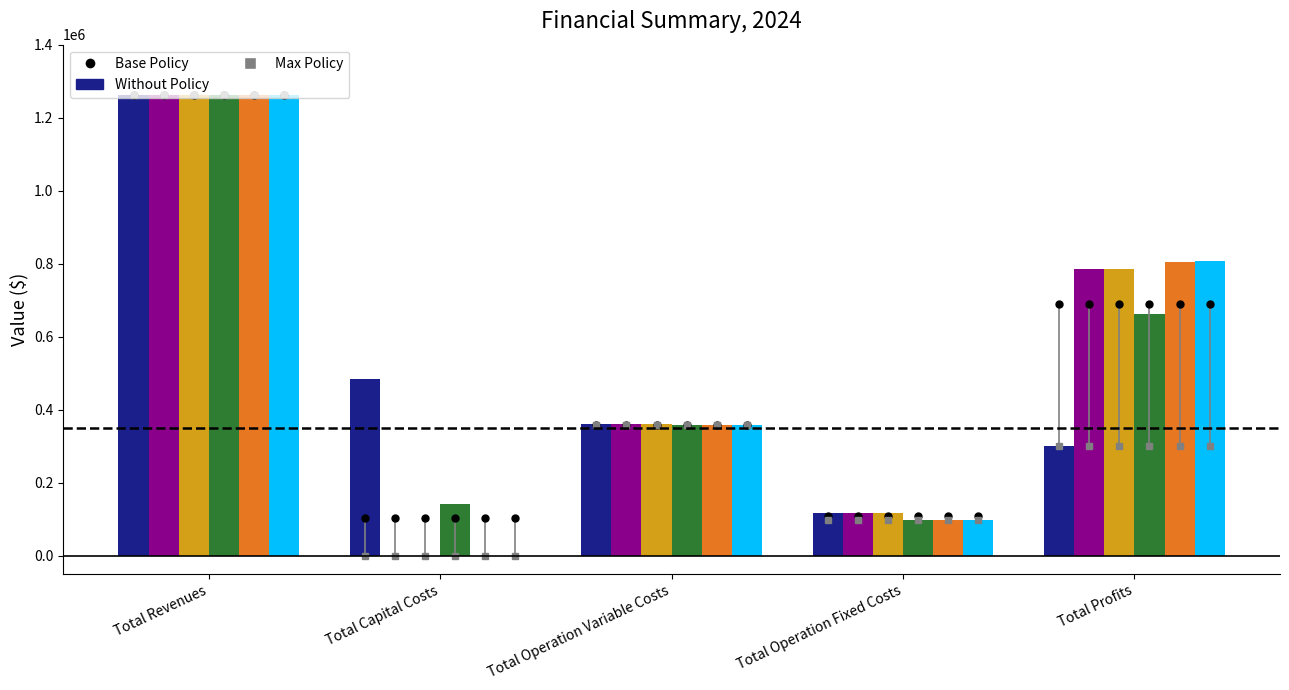

What is the total value across all series at Total Operation Fixed Costs?

647010.8